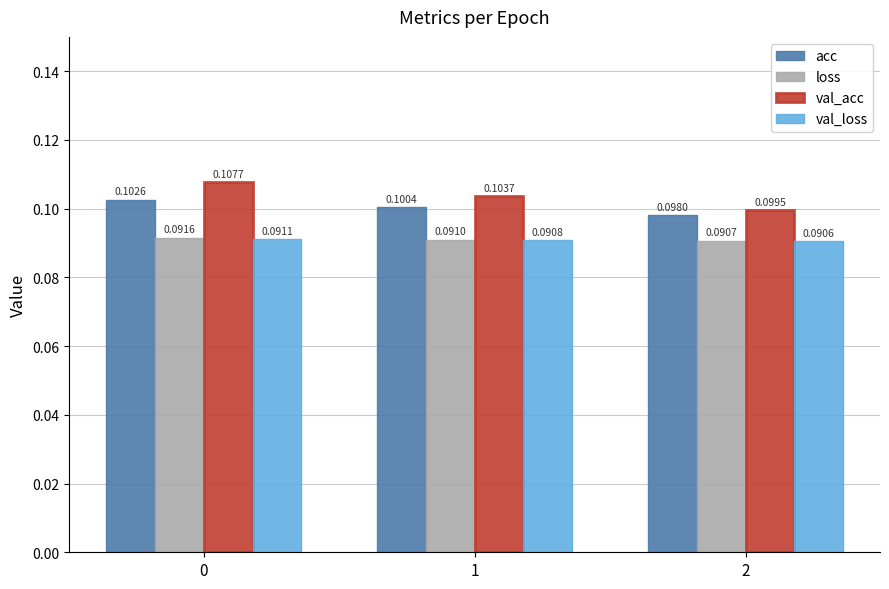

Rank the categories by acc value from highest to lowest.

0, 1, 2